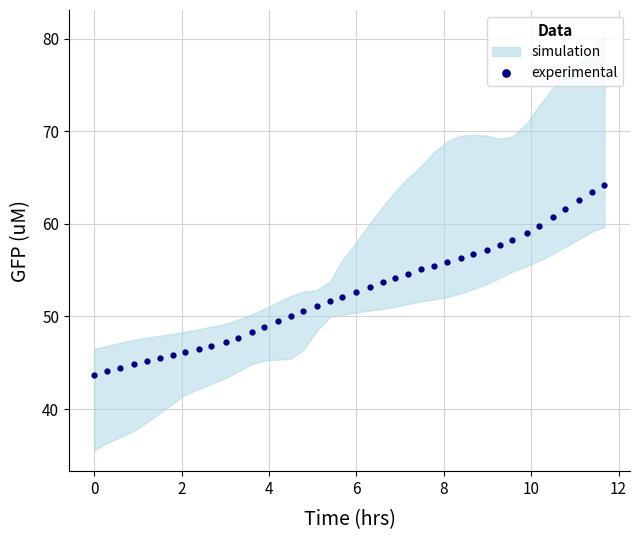

What is the value of the experimental point at the 33rd from the left?

58.3